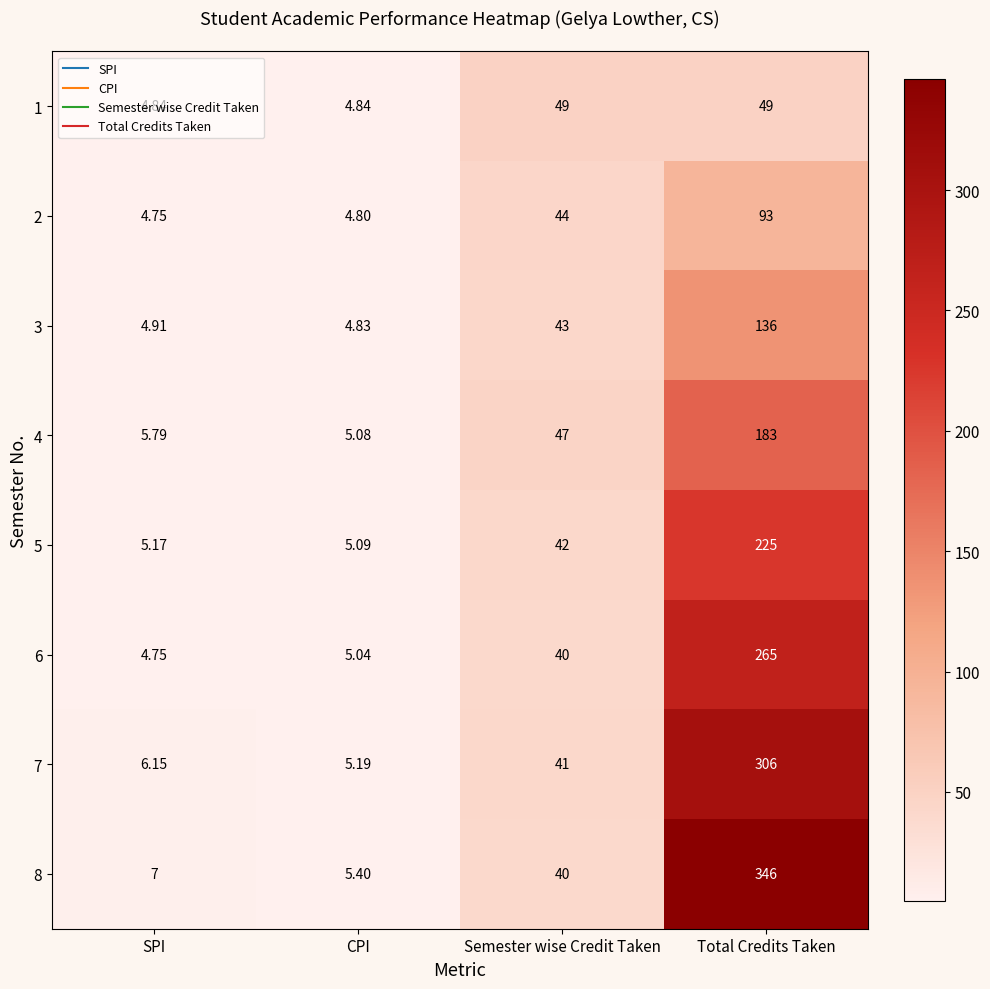

Is the value of 7 at Semester wise Credit Taken greater than the value of 6 at Semester wise Credit Taken?

Yes